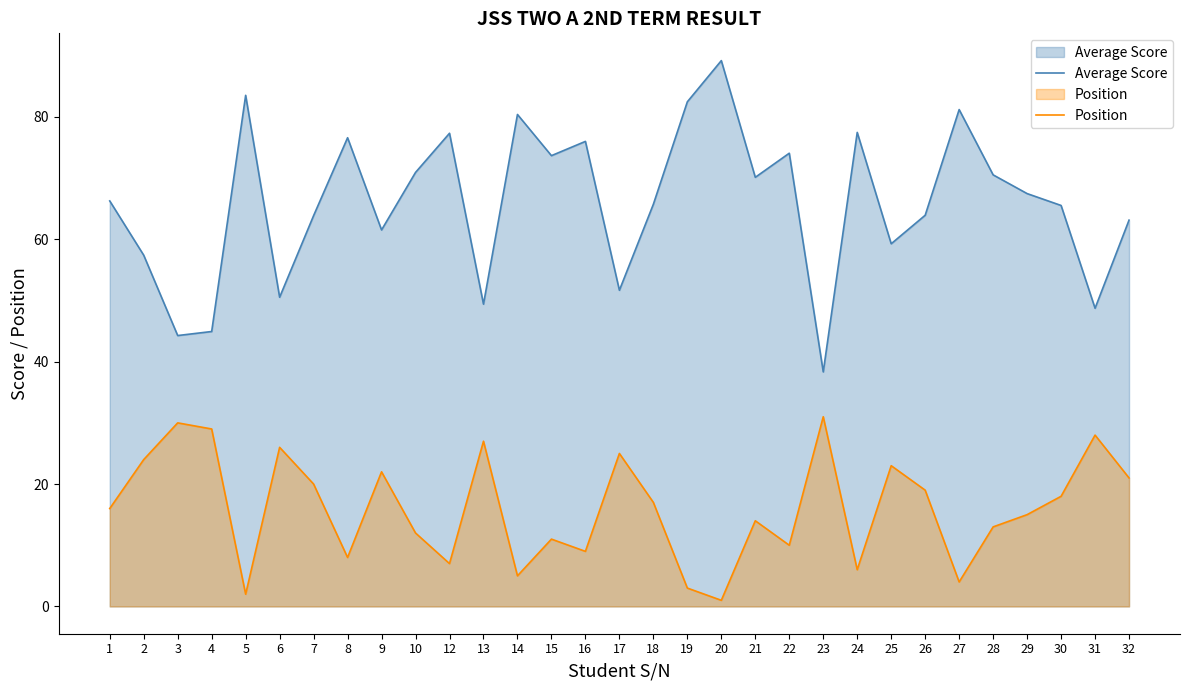

Is the value of Average Score at 12 greater than the value of Position at 7?

Yes